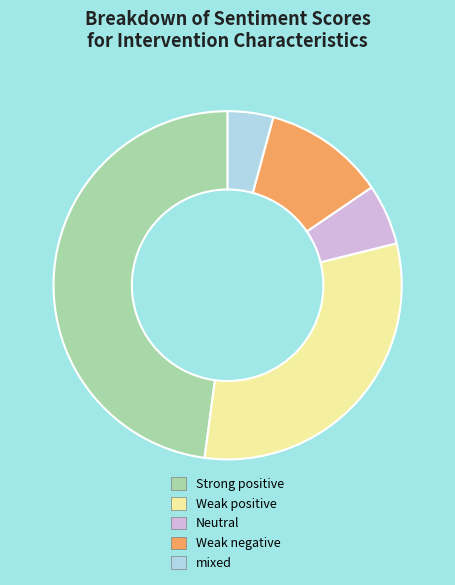

Which slice is the smallest?

mixed